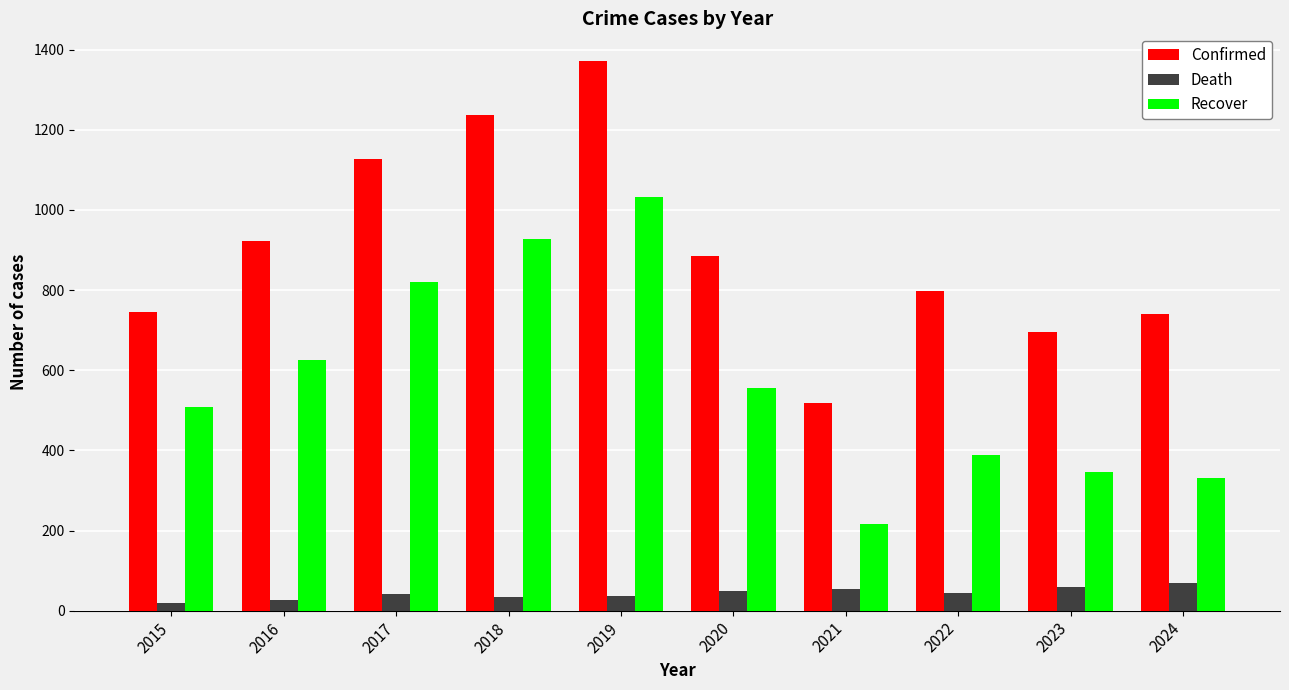

What is the difference between the highest and lowest values at 2024?

672